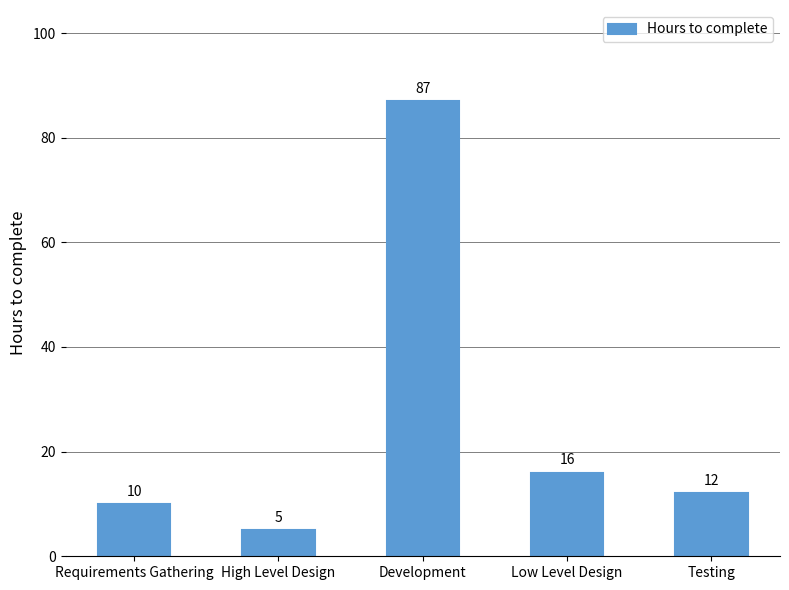

What is the change in value from High Level Design to Testing?

+7